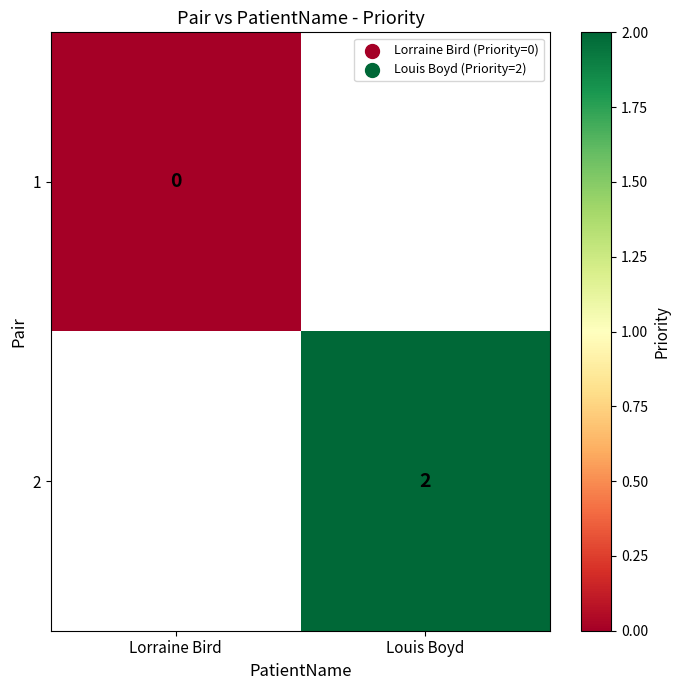

The 2 series shows 1 at Louis Boyd. True or false?

False